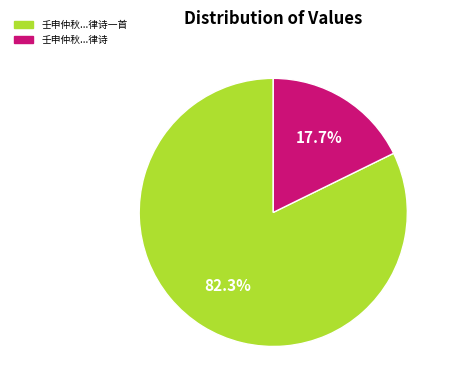

Is there any slice that represents more than half of the pie?

Yes